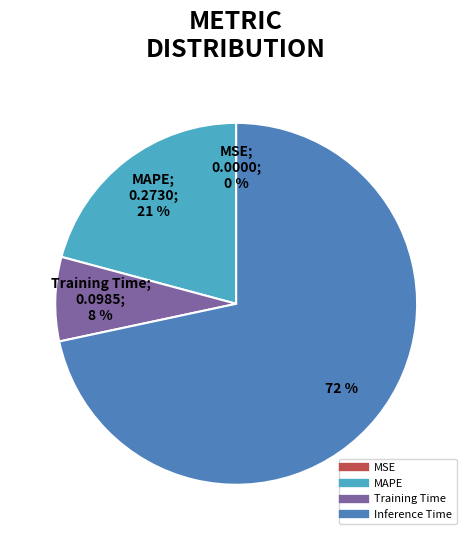

Is there a majority slice in this chart?

Yes